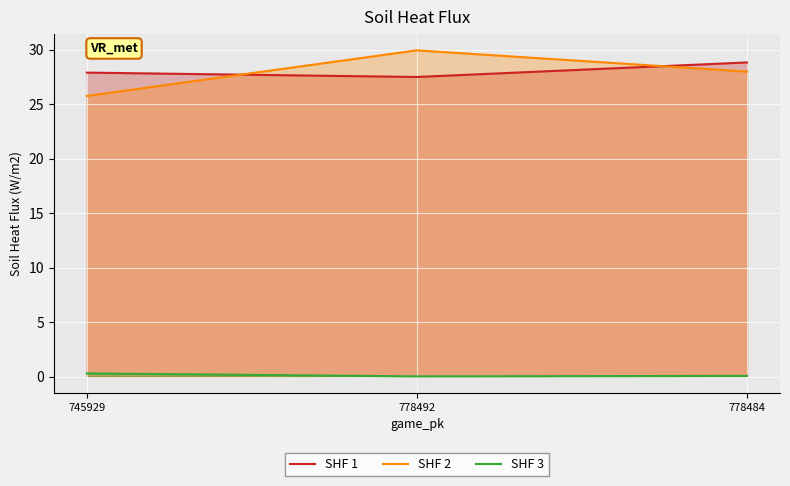

At how many categories does at least one series exceed 28?

2